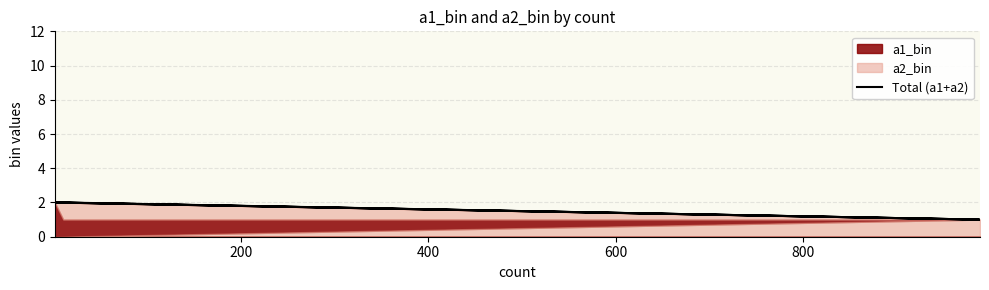

Between 200 and 400, which is larger?

200